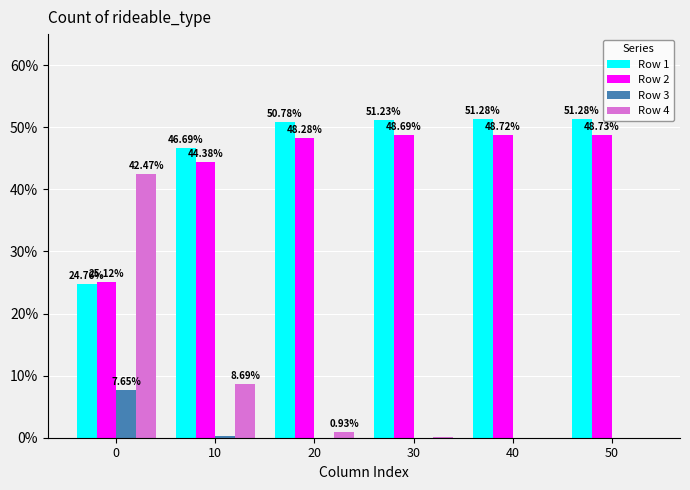

What are all the series names shown in the legend?

Row 1, Row 2, Row 3, Row 4